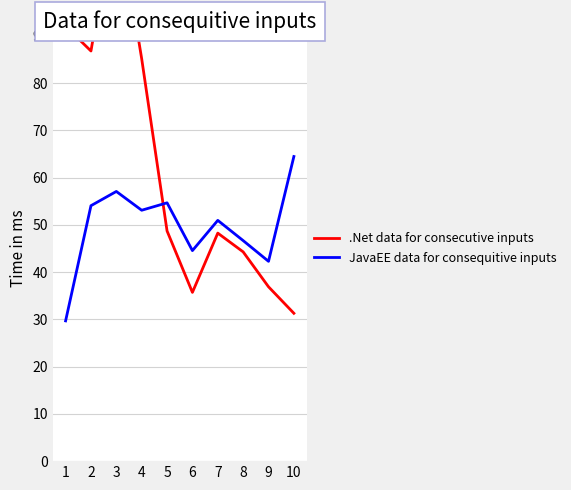

What is the value of the .Net data for consecutive inputs point at the 7th from the left?

48.3